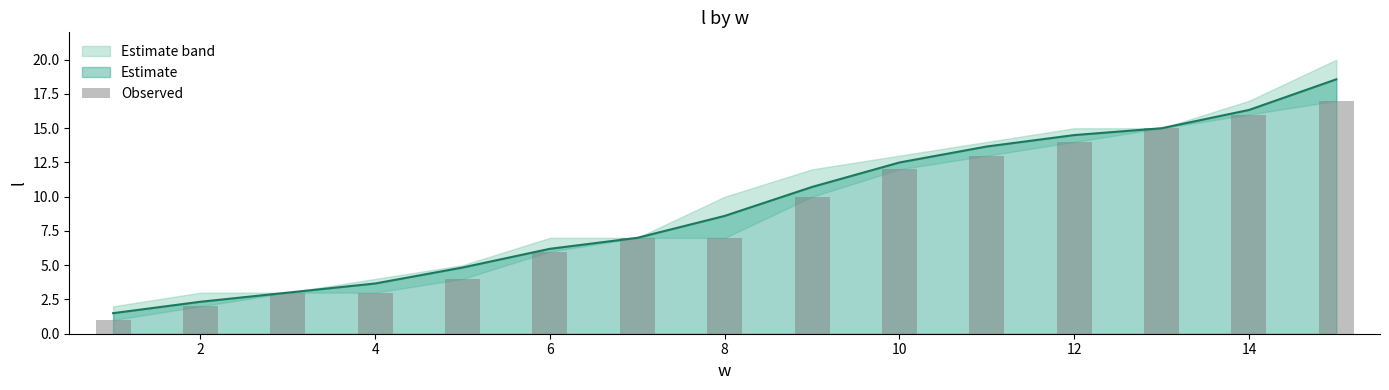

True or false: Estimate has a value of 12.5 at 10.

True